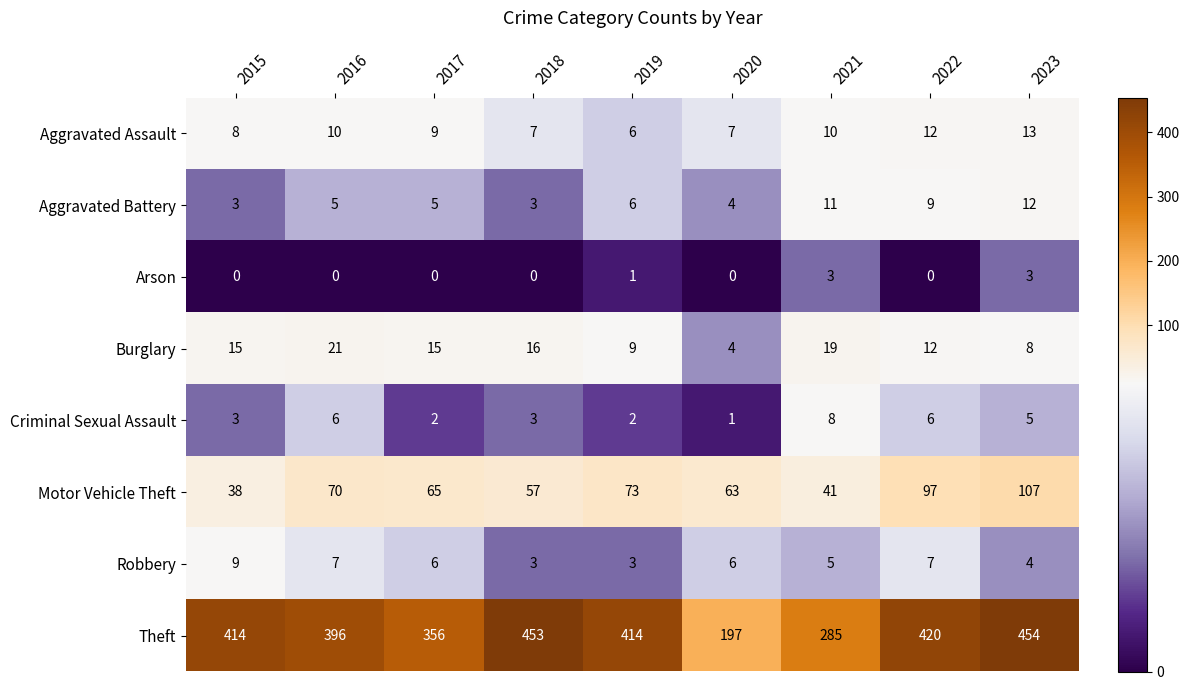

How many data points does each series have?

9